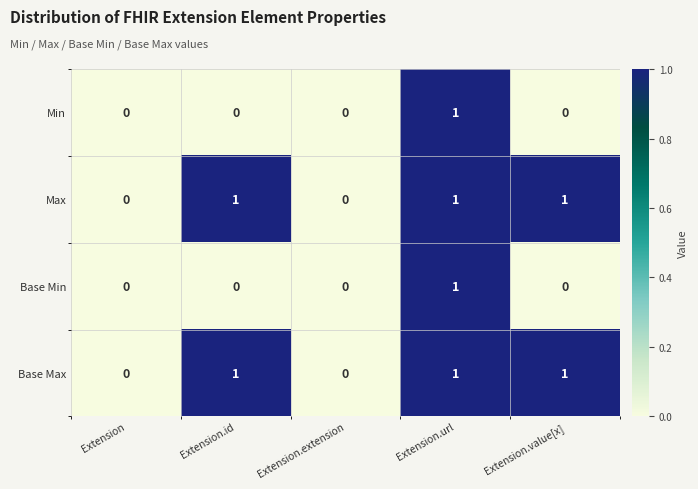

Is it true that Max equals 0 at Extension.url?

False